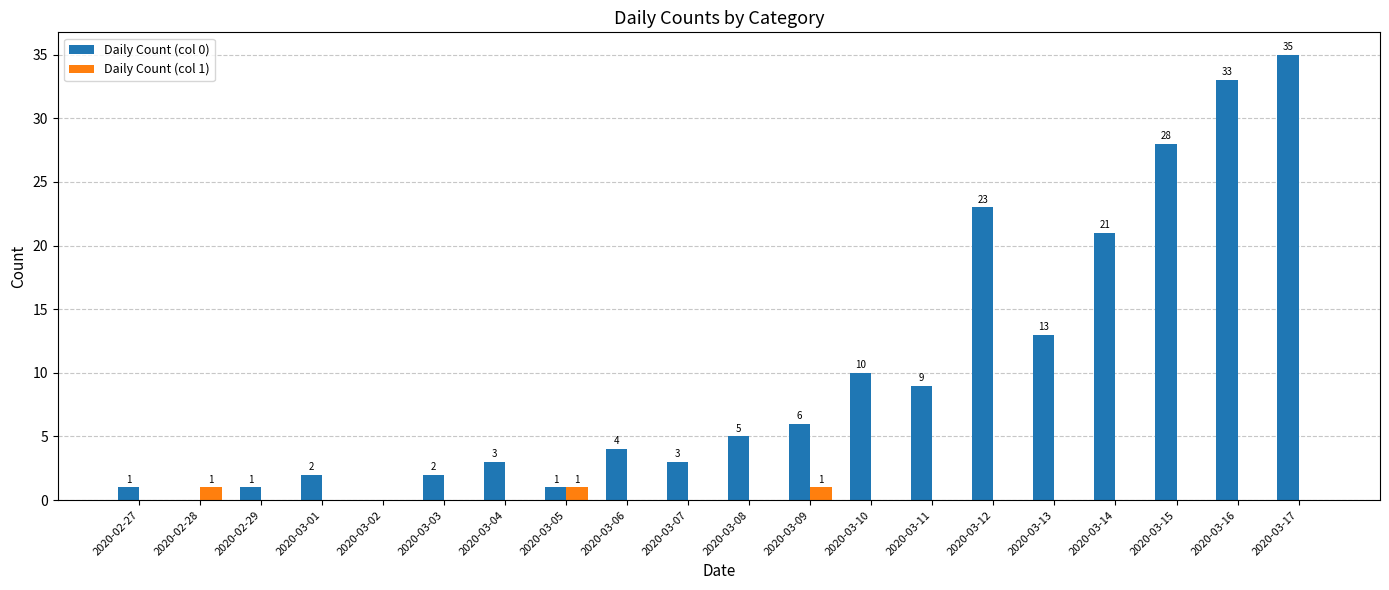

True or false: Daily Count (col 0) has a value of 3 at 2020-03-04.

True